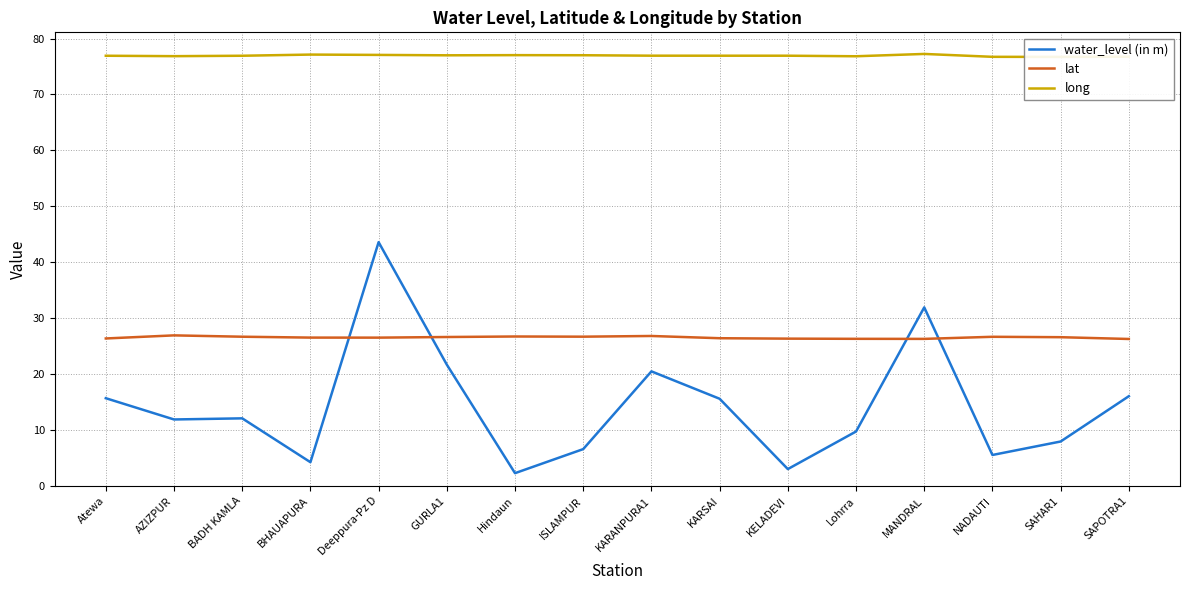

At which label does lat reach its peak?

AZIZPUR